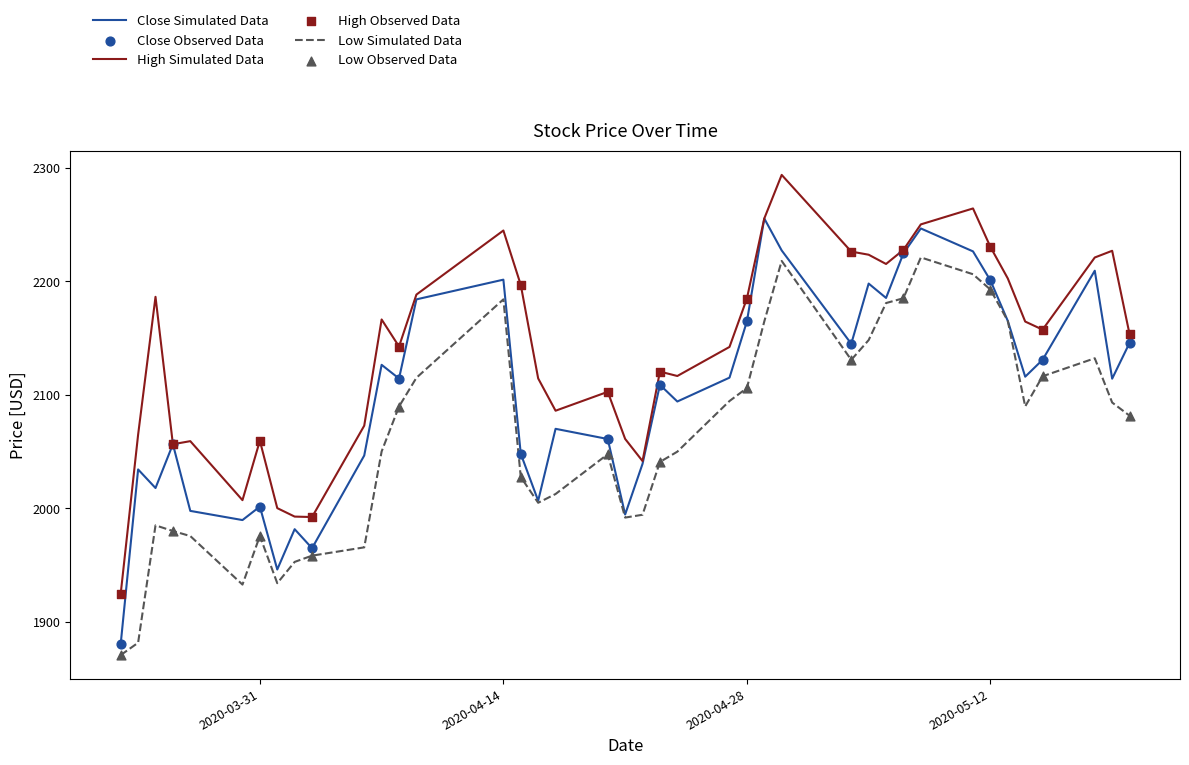

Which series has the largest total across all categories?

High Simulated Data